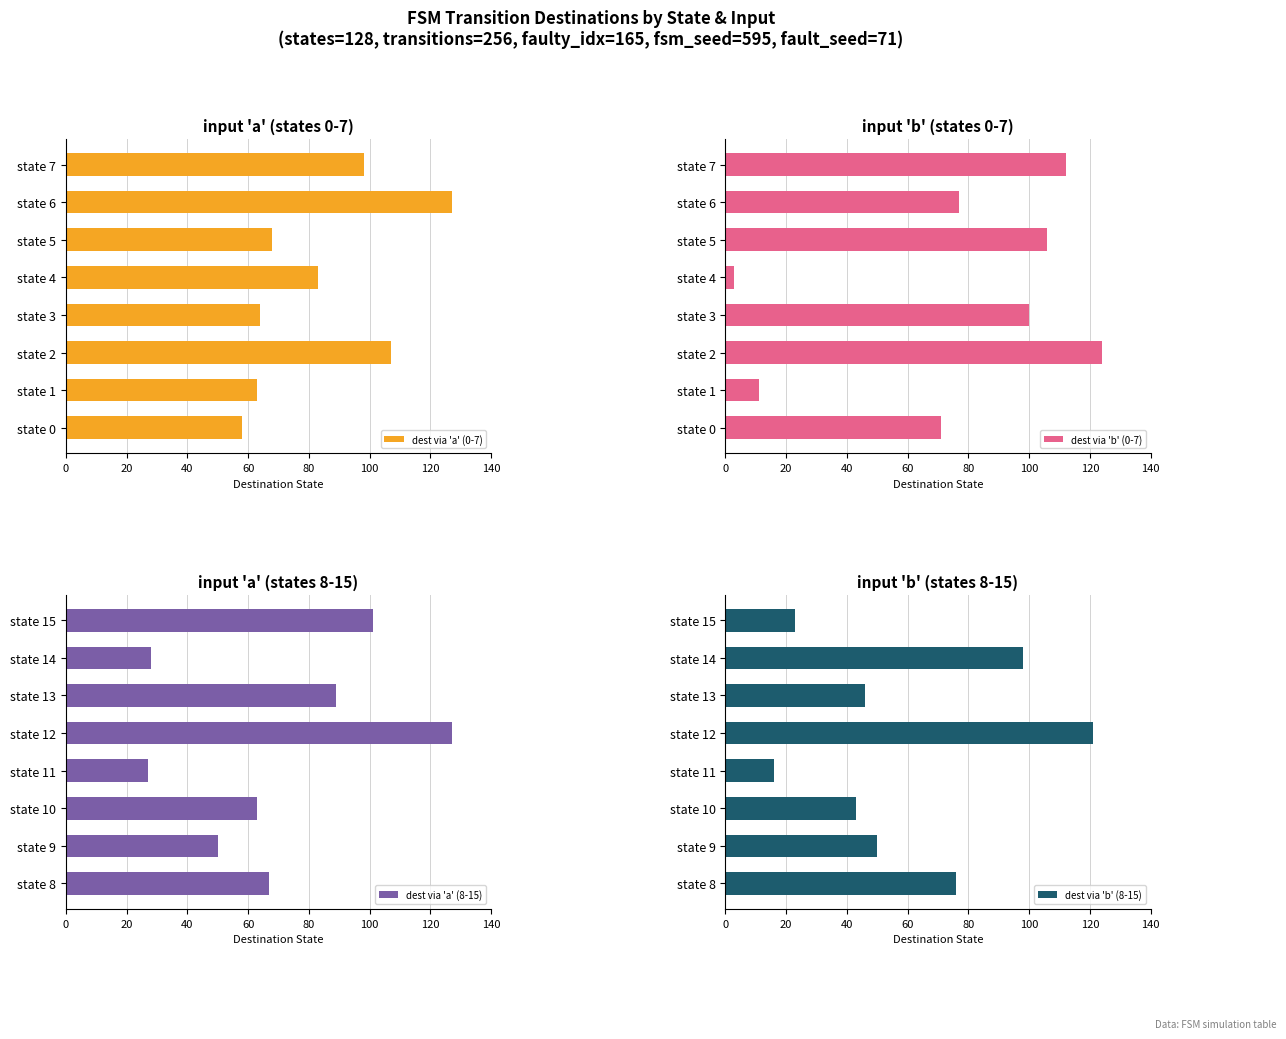

Reading left to right, transcribe all the data shown in this chart.

dest via 'a' (0-7): 58	63	107	64	83	68	127	98
dest via 'b' (0-7): 71	11	124	100	3	106	77	112
dest via 'a' (8-15): 67	50	63	27	127	89	28	101
dest via 'b' (8-15): 76	50	43	16	121	46	98	23